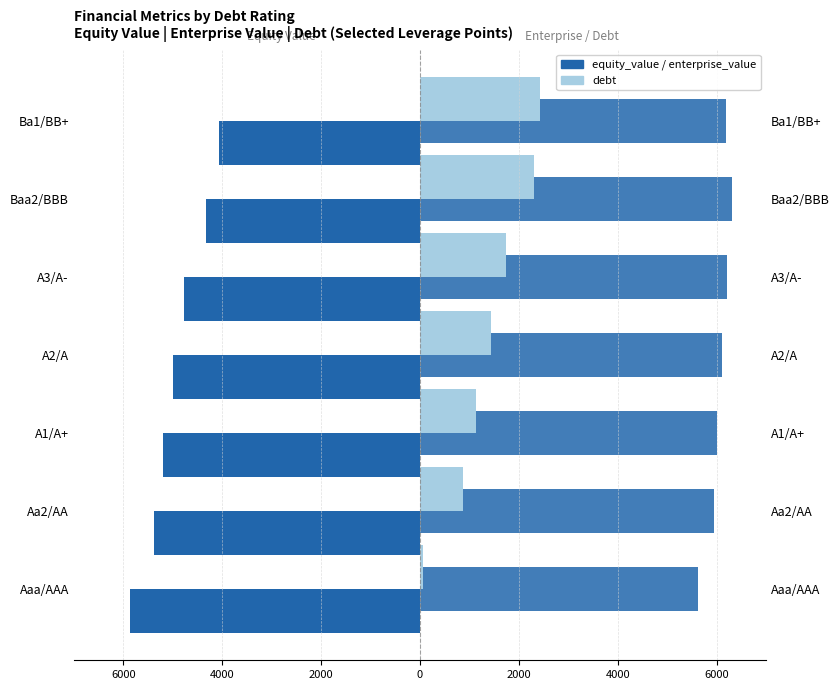

Does the chart contain any negative values?

Yes